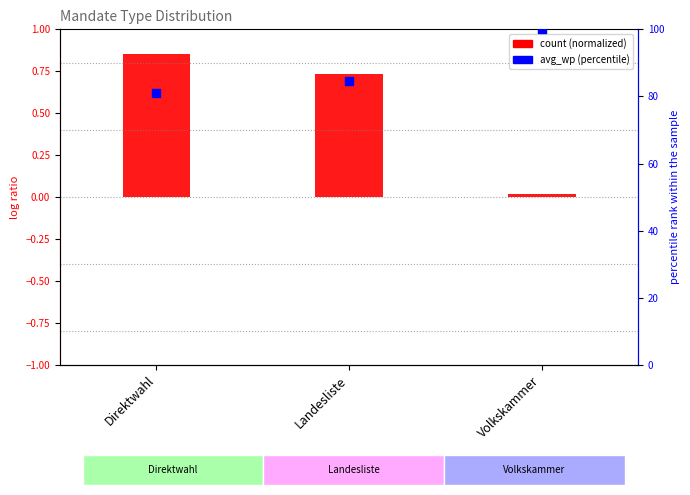

Which series has the largest total across all categories?

percentile rank within the sample